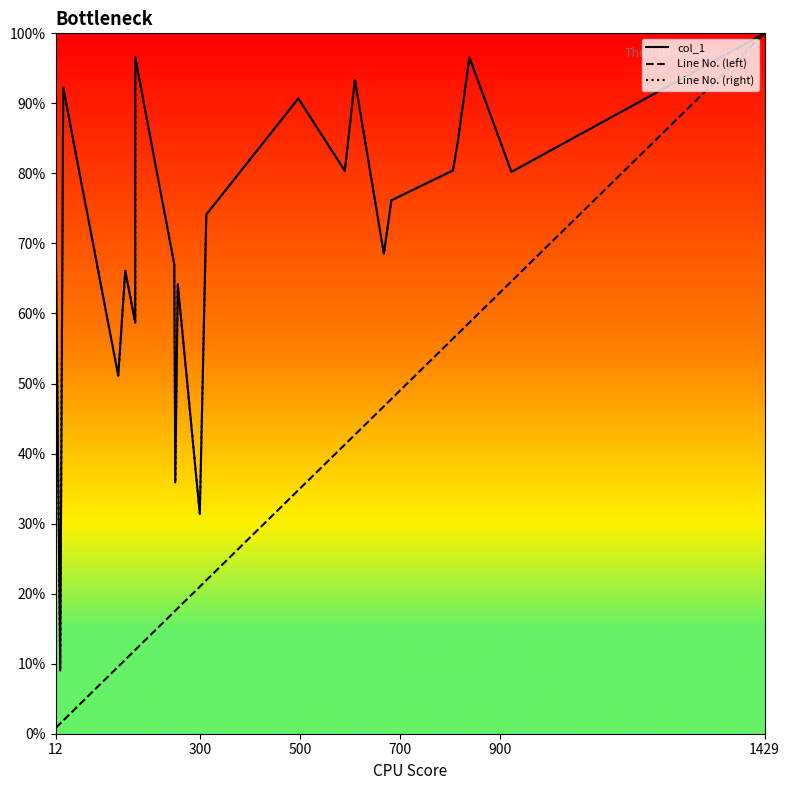

Count the number of data series in this chart.

3